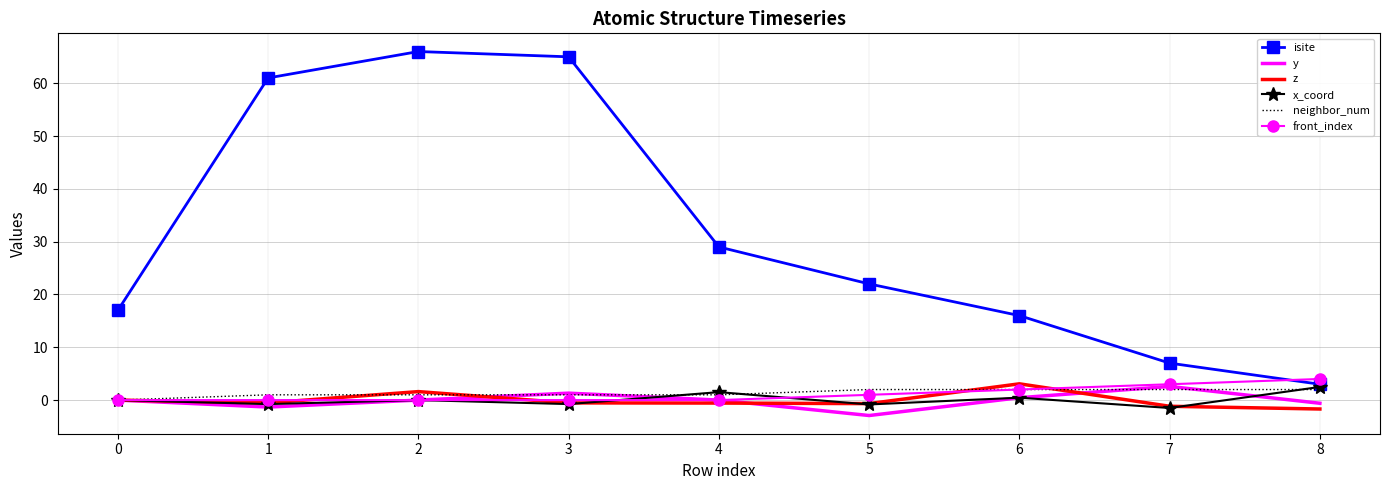

What is the difference between the maximum and minimum values in the y series?

5.5